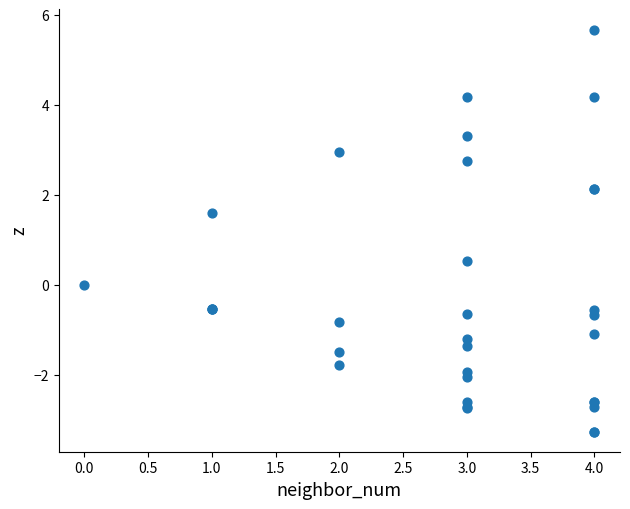

What Y value in the scatter plot is closest to 1?

0.5